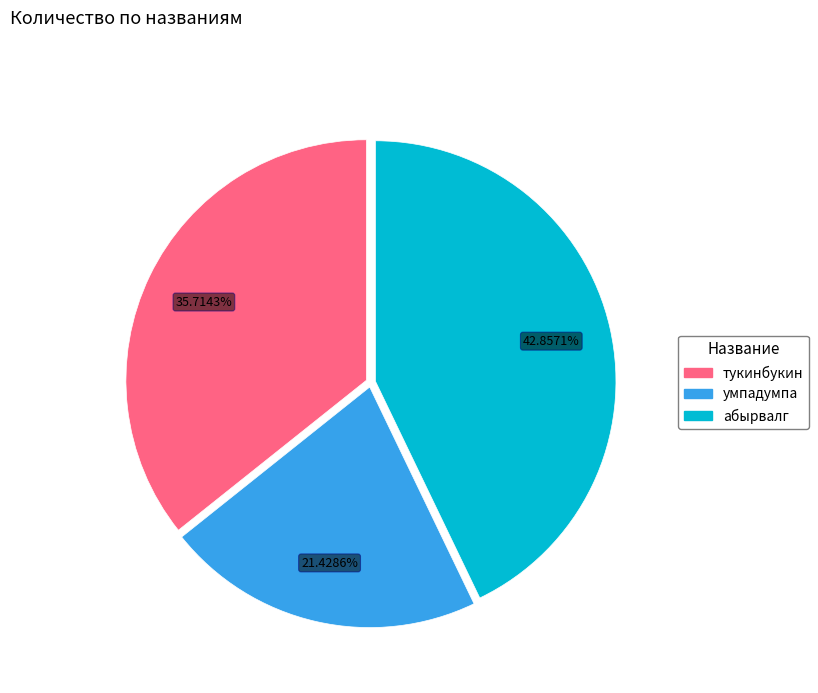

Is the sum of абырвалг and тукинбукин greater than half?

Yes